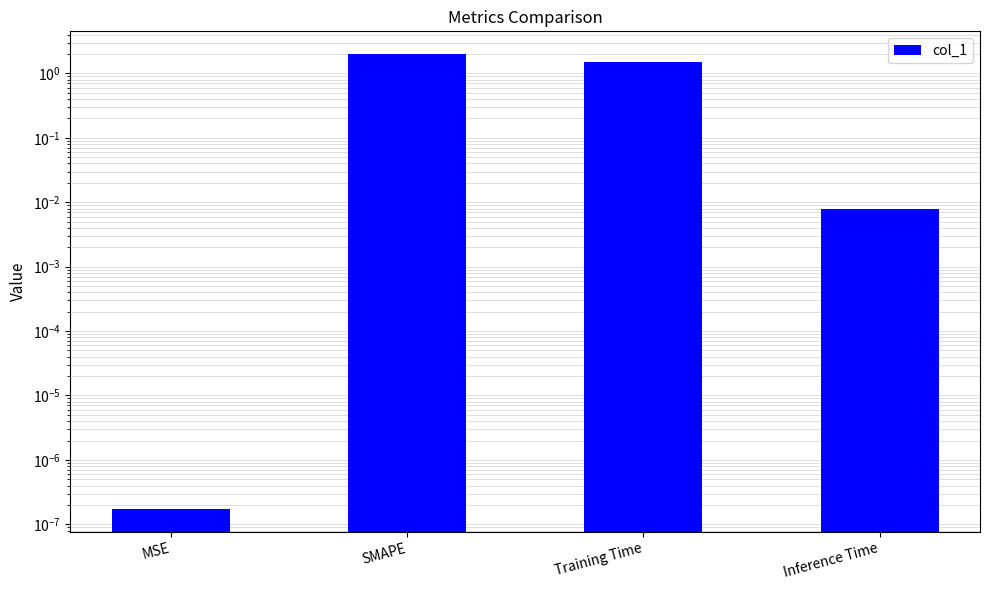

Rank the categories by value from lowest to highest.

MSE, Inference Time, Training Time, SMAPE